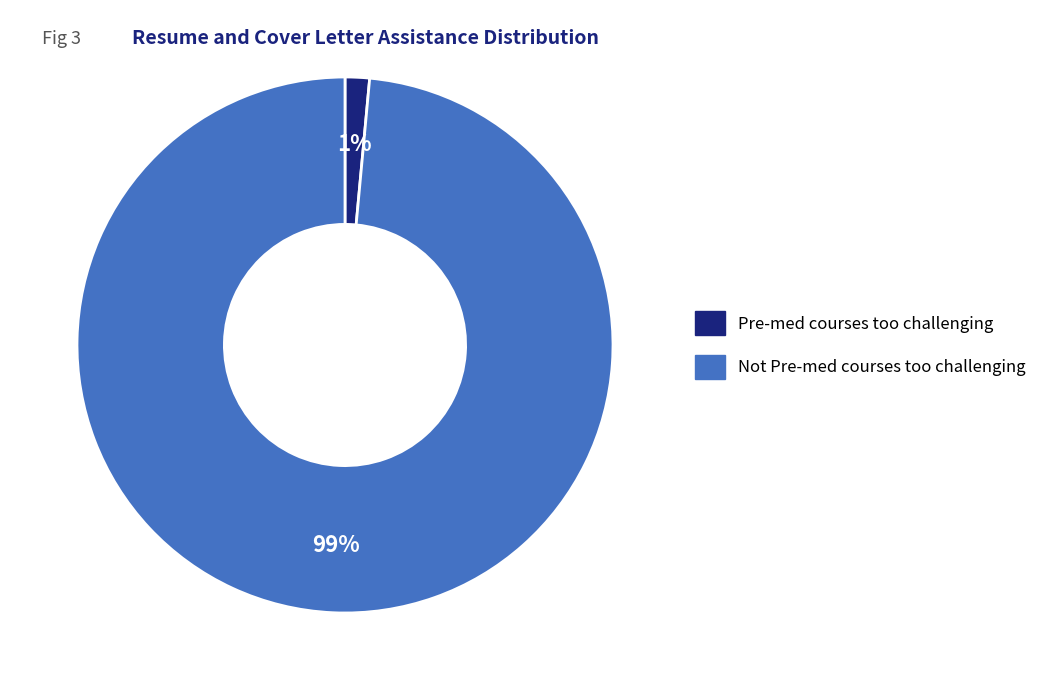

Does any single category account for the majority?

Yes